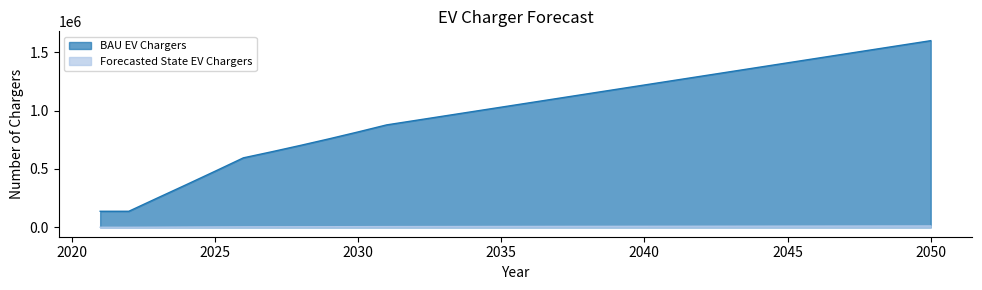

What is the difference between the maximum and minimum values in the Forecasted State EV Chargers series?

11083.0